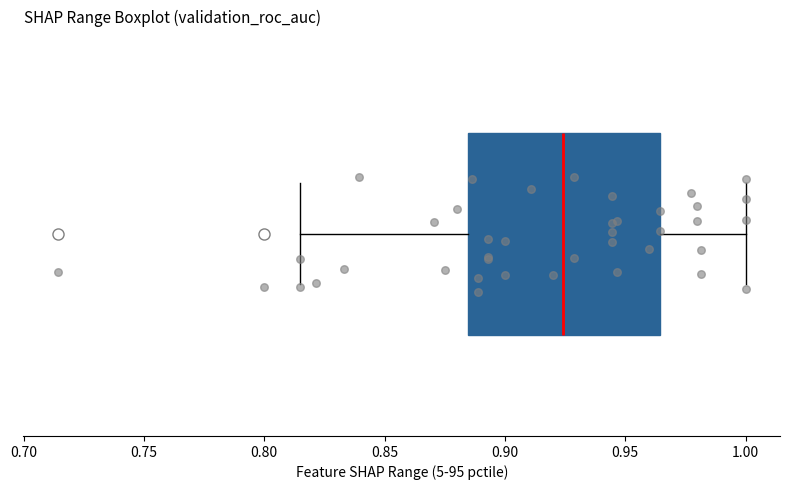

Where is the left edge of the box on the x-axis? The values are not printed on the chart, so give them approximately, as read against the axis.

0.885